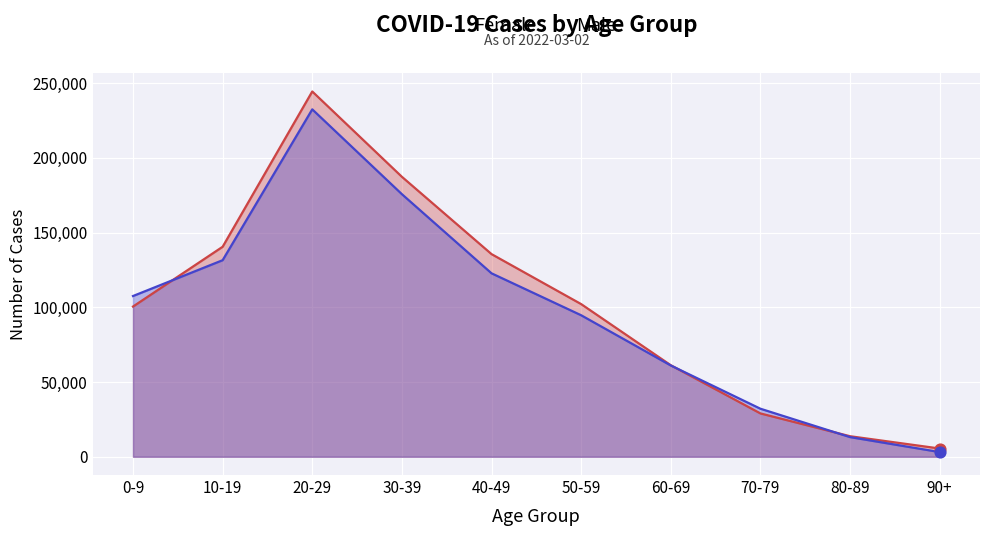

What is the total value across all series at 30-39?

362943